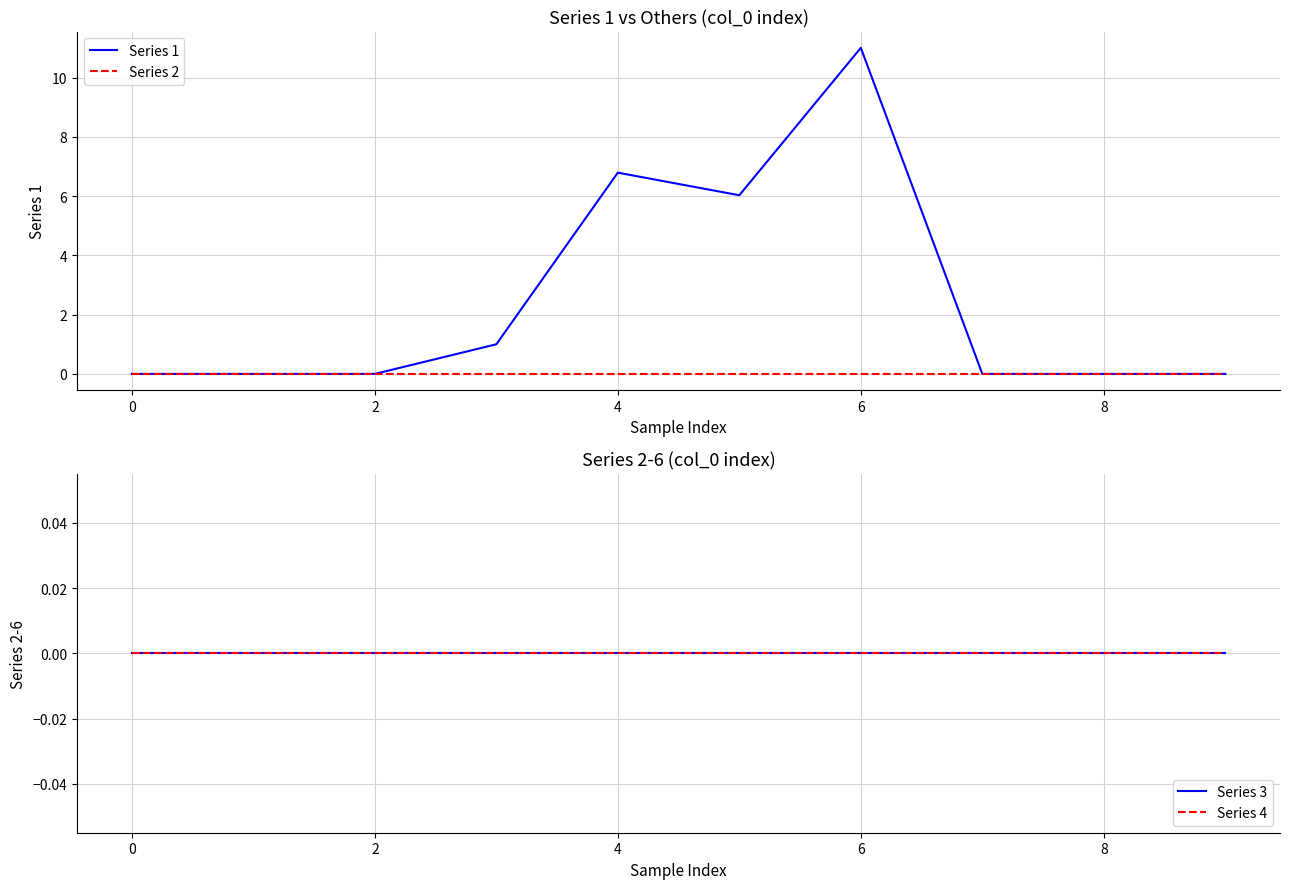

How many lines are shown in the chart?

4